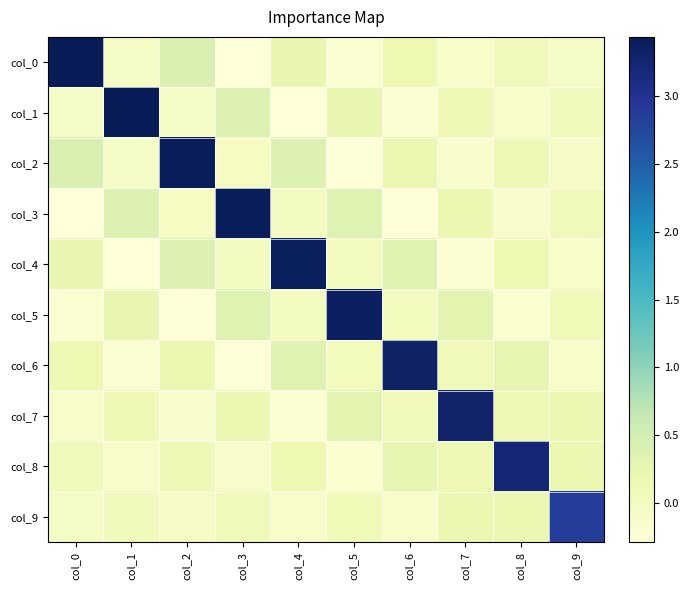

Reading left to right, transcribe all the data shown in this chart.

col_0: col_0=3.4	col_1=-0.1	col_2=0.4	col_3=-0.3	col_4=0.2	col_5=-0.2	col_6=0.2	col_7=-0.1	col_8=0.1	col_9=-0.0
col_1: col_0=-0.1	col_1=3.4	col_2=-0.0	col_3=0.4	col_4=-0.3	col_5=0.2	col_6=-0.2	col_7=0.1	col_8=-0.1	col_9=0.1
col_2: col_0=0.4	col_1=-0.0	col_2=3.4	col_3=-0.0	col_4=0.4	col_5=-0.3	col_6=0.2	col_7=-0.2	col_8=0.1	col_9=-0.1
col_3: col_0=-0.3	col_1=0.4	col_2=-0.0	col_3=3.4	col_4=-0.0	col_5=0.4	col_6=-0.2	col_7=0.2	col_8=-0.1	col_9=0.1
col_4: col_0=0.2	col_1=-0.3	col_2=0.4	col_3=-0.0	col_4=3.4	col_5=0.0	col_6=0.3	col_7=-0.2	col_8=0.1	col_9=-0.1
col_5: col_0=-0.2	col_1=0.2	col_2=-0.3	col_3=0.4	col_4=0.0	col_5=3.4	col_6=0.0	col_7=0.3	col_8=-0.2	col_9=0.1
col_6: col_0=0.2	col_1=-0.2	col_2=0.2	col_3=-0.2	col_4=0.3	col_5=0.0	col_6=3.3	col_7=0.1	col_8=0.3	col_9=-0.1
col_7: col_0=-0.1	col_1=0.1	col_2=-0.2	col_3=0.2	col_4=-0.2	col_5=0.3	col_6=0.1	col_7=3.3	col_8=0.1	col_9=0.2
col_8: col_0=0.1	col_1=-0.1	col_2=0.1	col_3=-0.1	col_4=0.1	col_5=-0.2	col_6=0.3	col_7=0.1	col_8=3.2	col_9=0.2
col_9: col_0=-0.0	col_1=0.1	col_2=-0.1	col_3=0.1	col_4=-0.1	col_5=0.1	col_6=-0.1	col_7=0.2	col_8=0.2	col_9=2.9